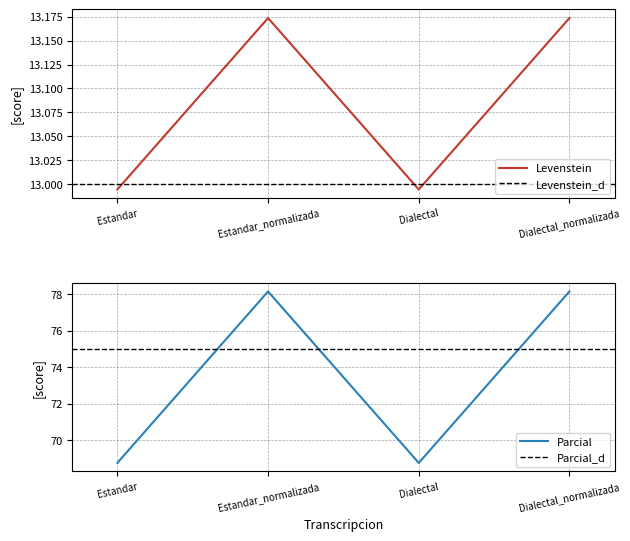

Which series changed the most between Estandar_normalizada and Dialectal_normalizada?

Levenstein